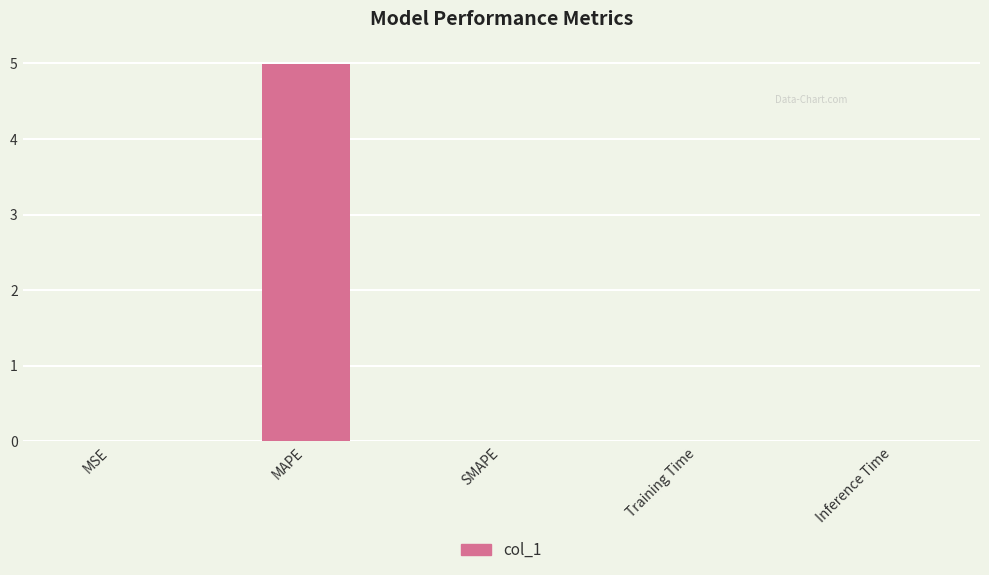

At which category does the chart reach its peak across all series?

MAPE